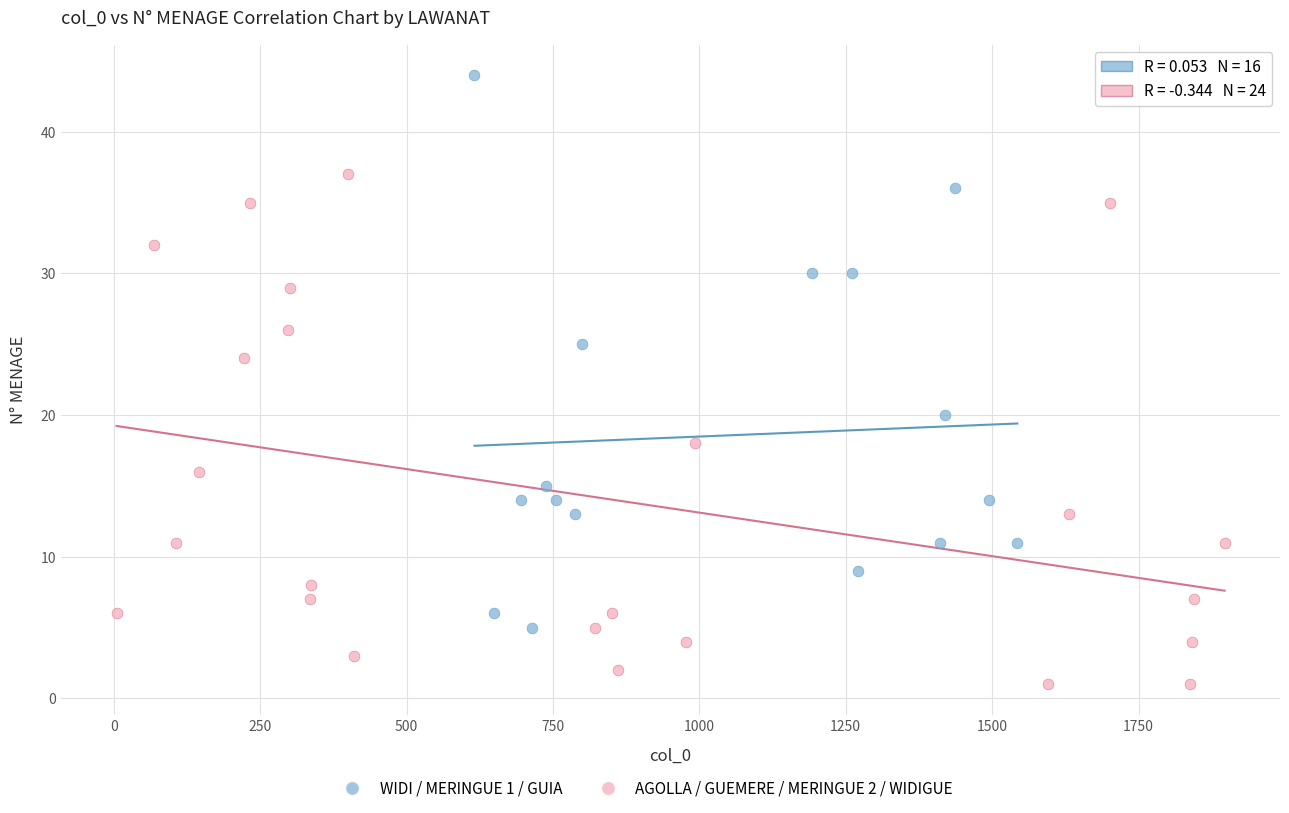

Which series reaches the maximum Y coordinate?

WIDI / MERINGUE 1 / GUIA